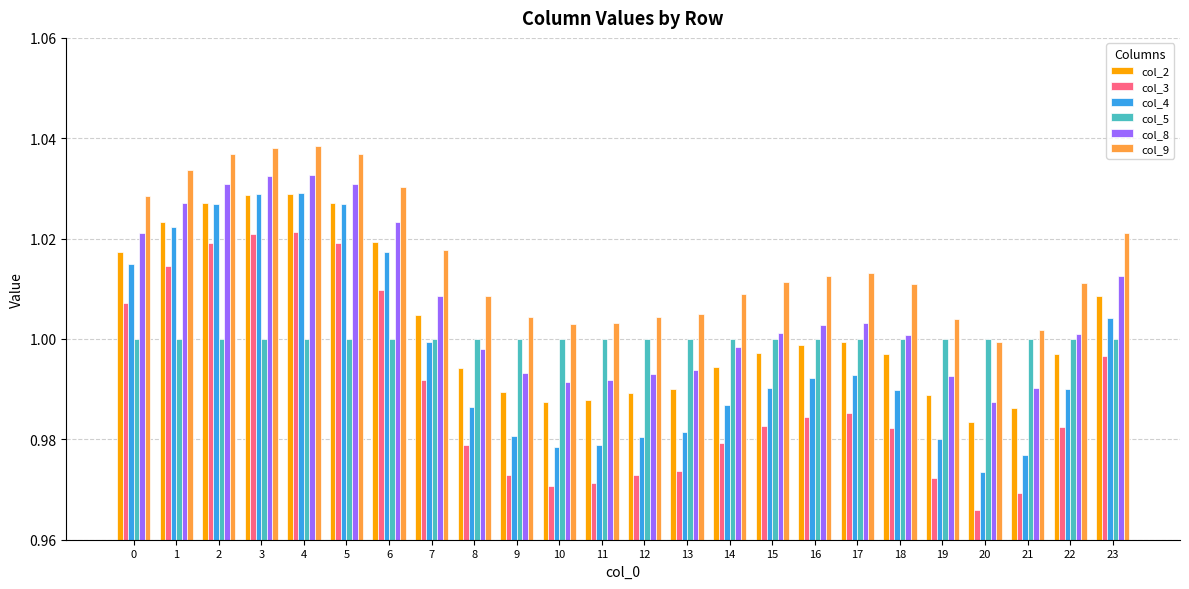

How many bars are there in total?

144